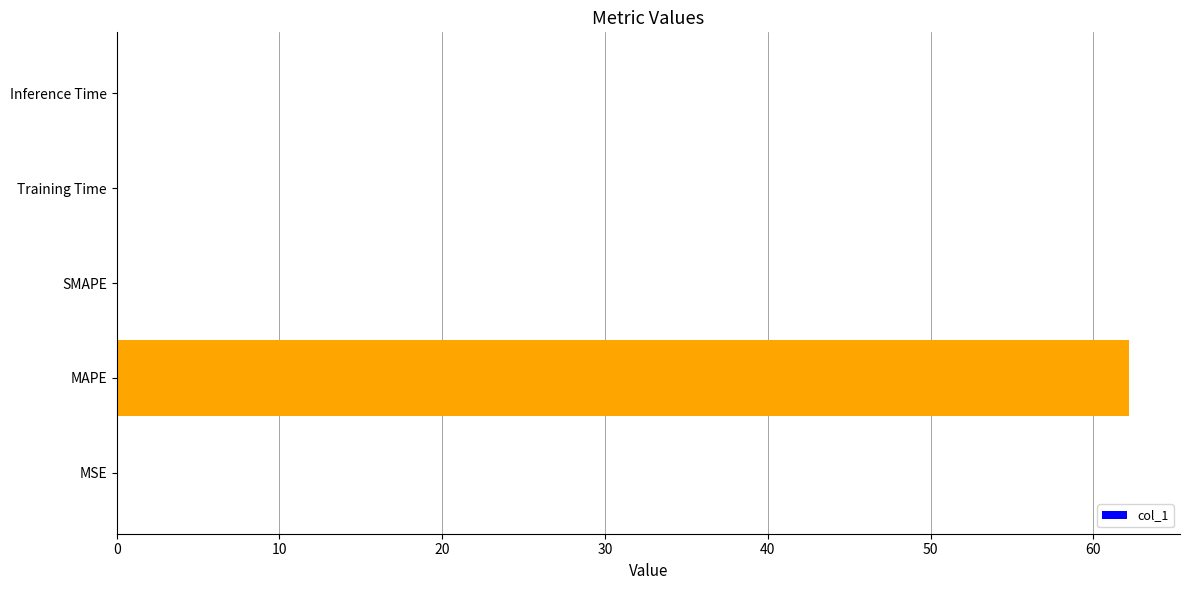

The chart shows a value of 37.7 at MAPE. True or false?

False